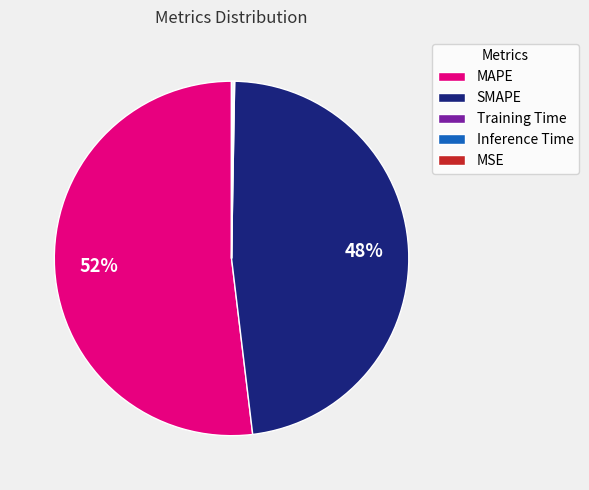

True or false: MAPE accounts for 52% of the total.

True